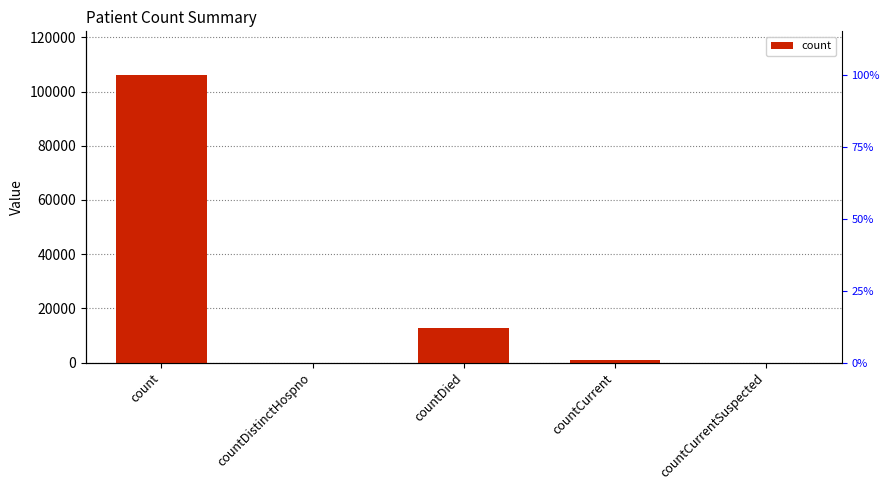

Is it true that the value at count is 28939?

False